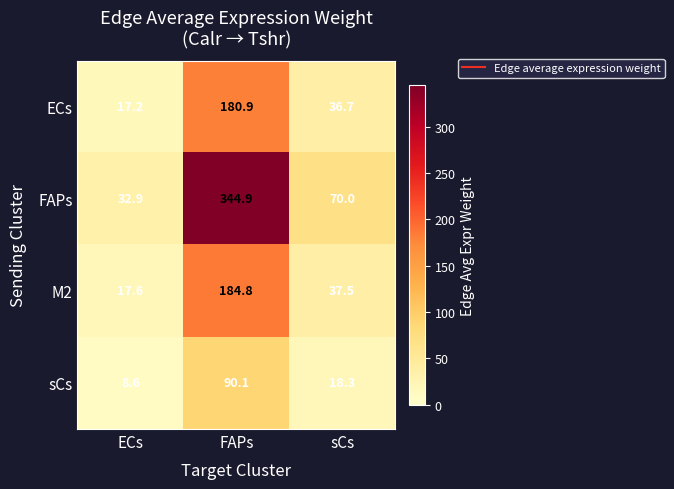

The M2 series shows 37.5 at sCs. True or false?

True